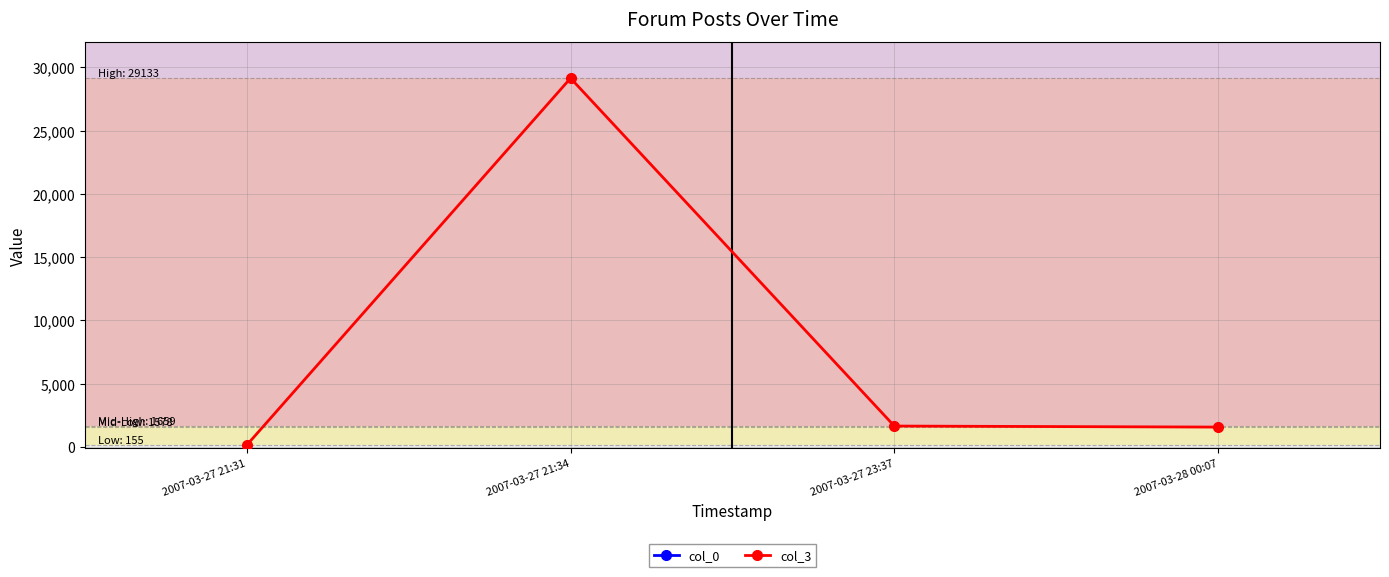

What value does the col_3 series have at 2007-03-28 00:07, to the nearest 100?

1600